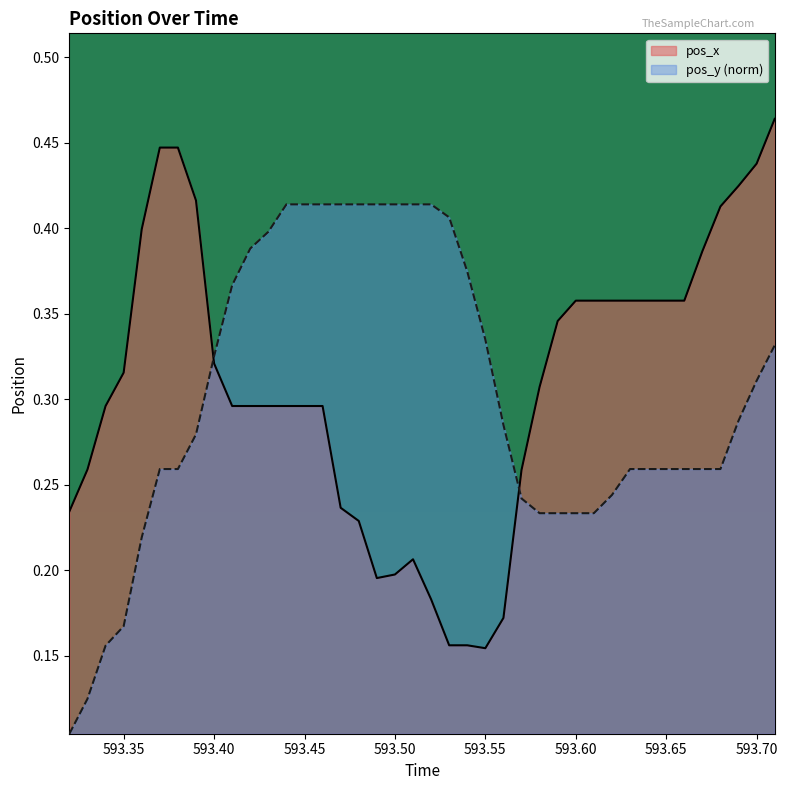

Rank the series by their maximum value, from highest to lowest.

pos_x, pos_y (norm)